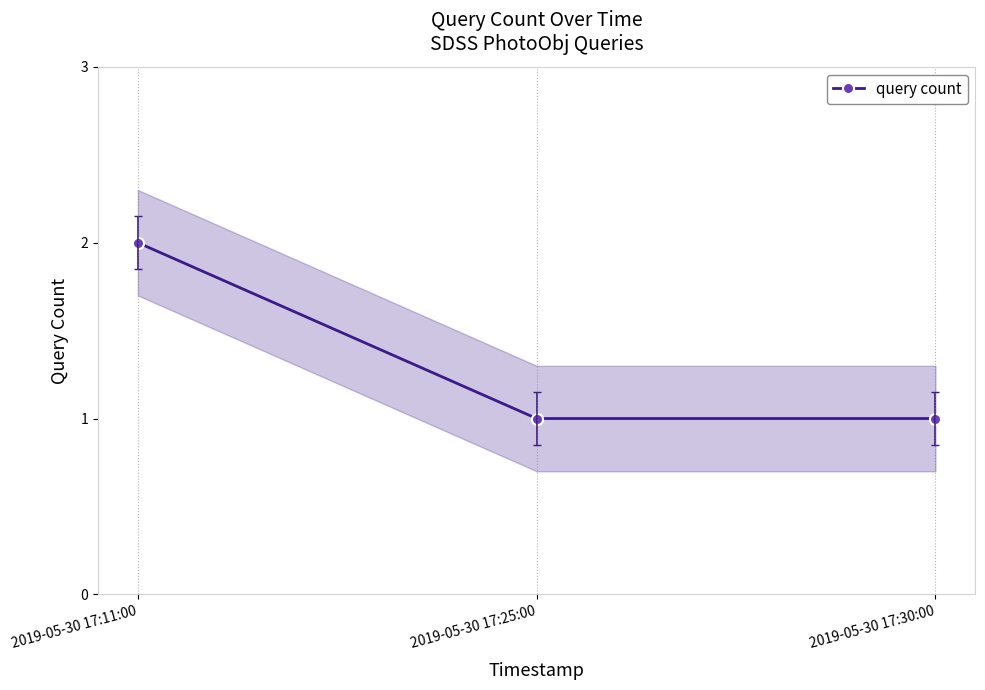

At which category does the chart reach its minimum across all series?

2019-05-30 17:25:00